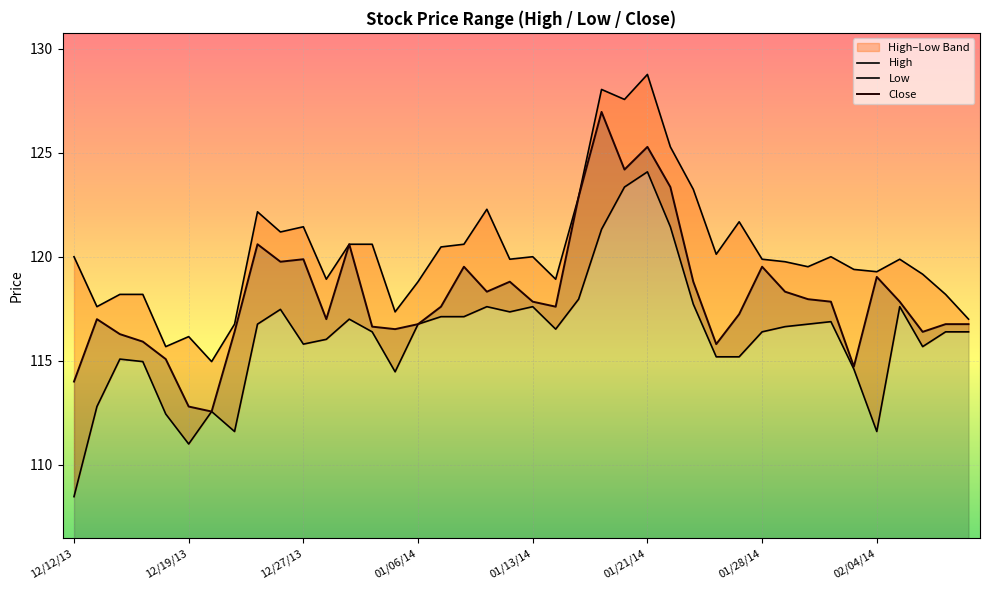

How many values in the Close series exceed 117?

23